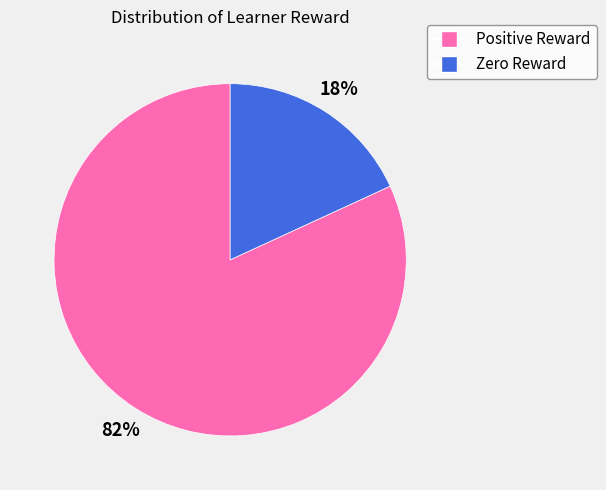

How many segments does this pie chart have?

2